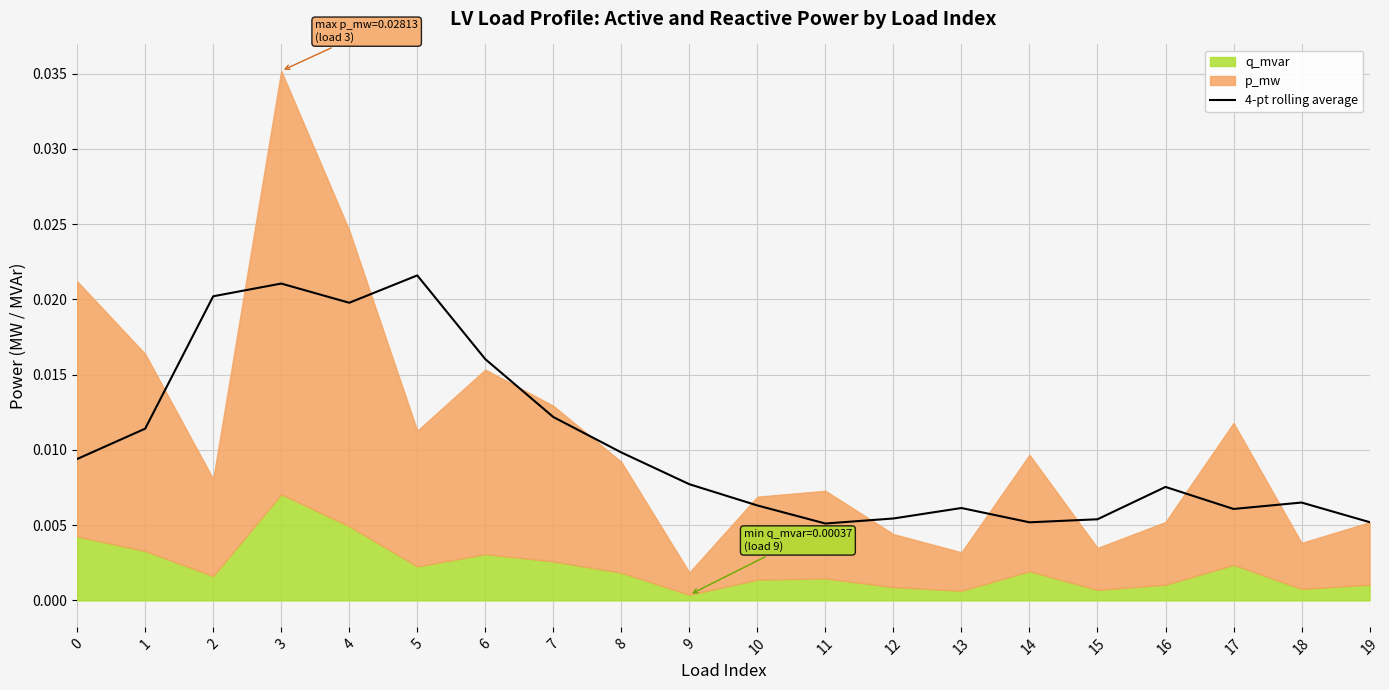

Rank the categories by value from lowest to highest.

11, 14, 19, 15, 12, 17, 13, 10, 18, 16, 9, 0, 8, 1, 7, 6, 4, 2, 3, 5